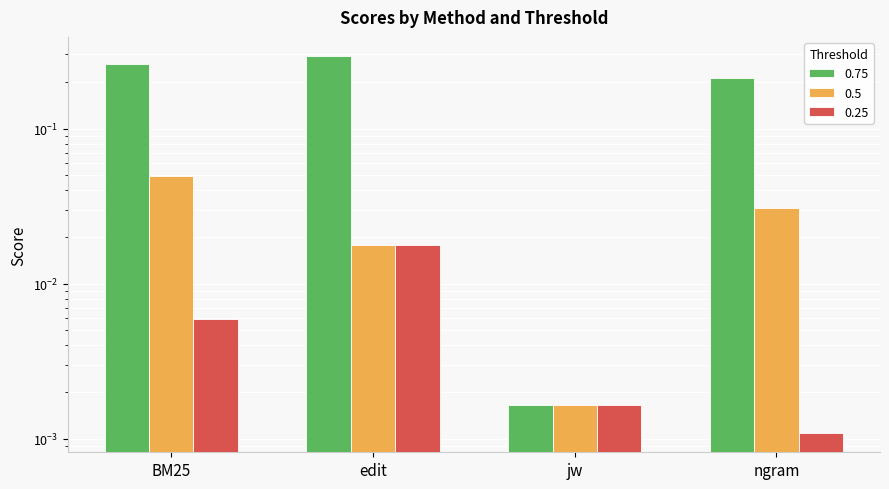

Which series has the largest total across all categories?

0.75